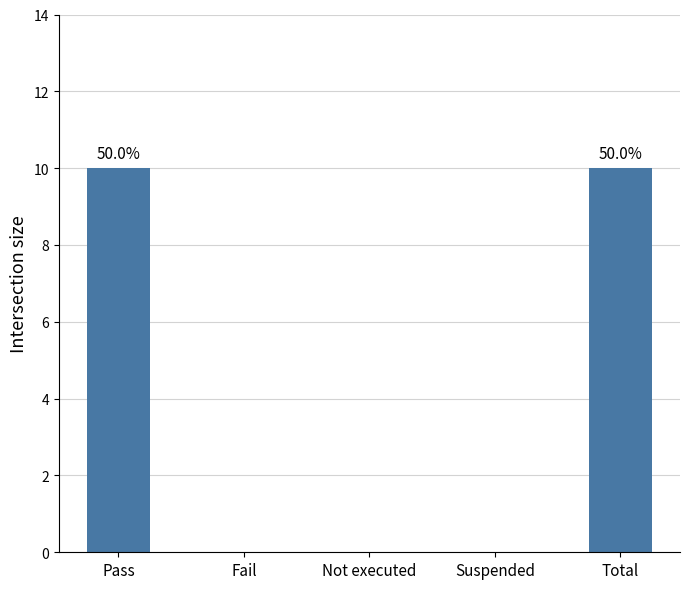

What is the sum of the values at Total and Suspended?

10